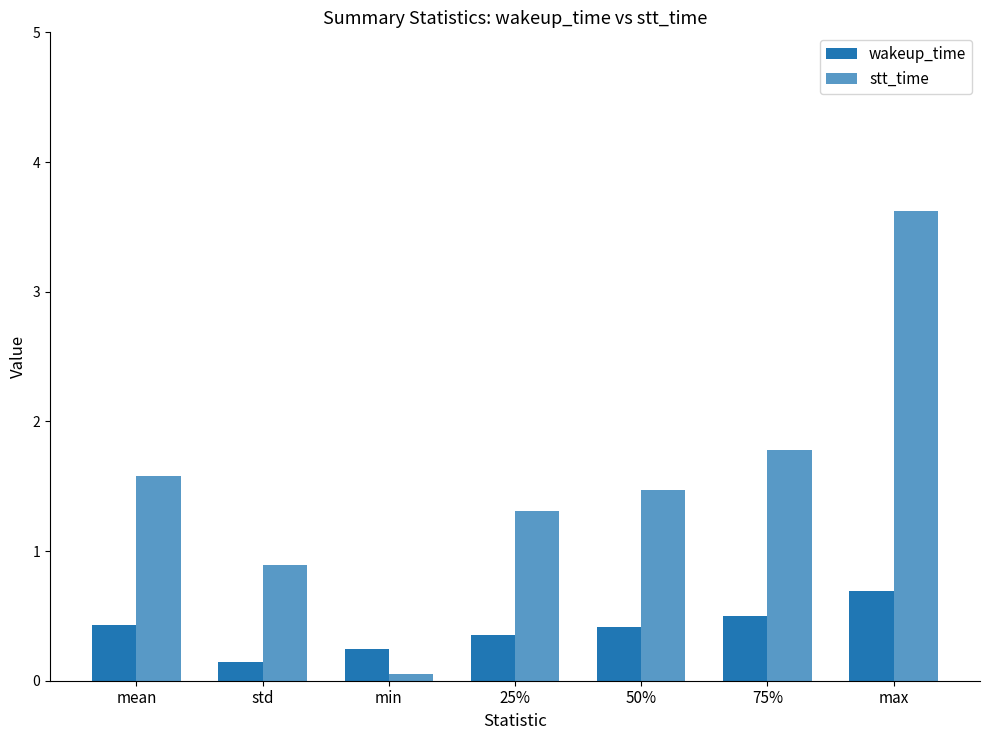

What is the difference between the wakeup_time values at 50% and min?

0.2